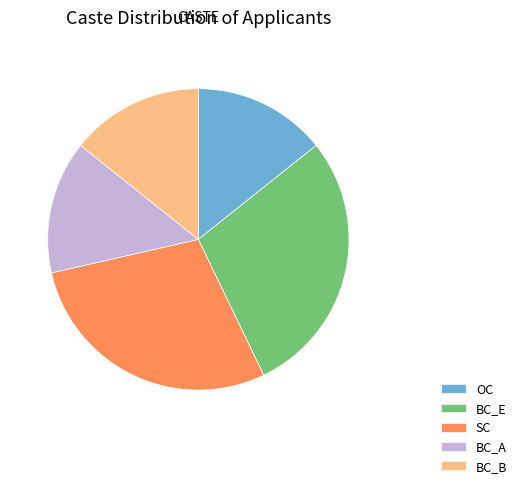

Is there any slice that represents more than half of the pie?

No